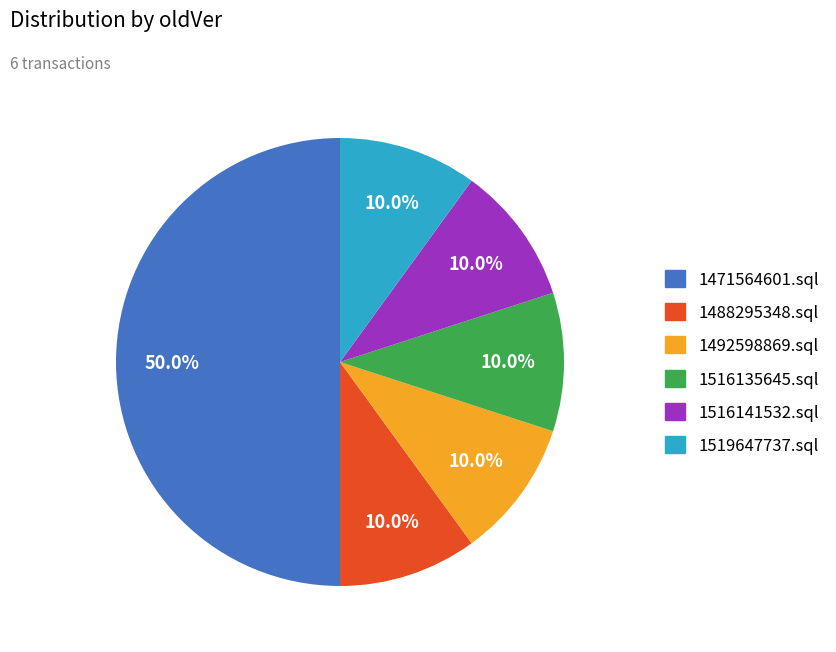

Does 1516141532.sql represent more than half of the total?

No